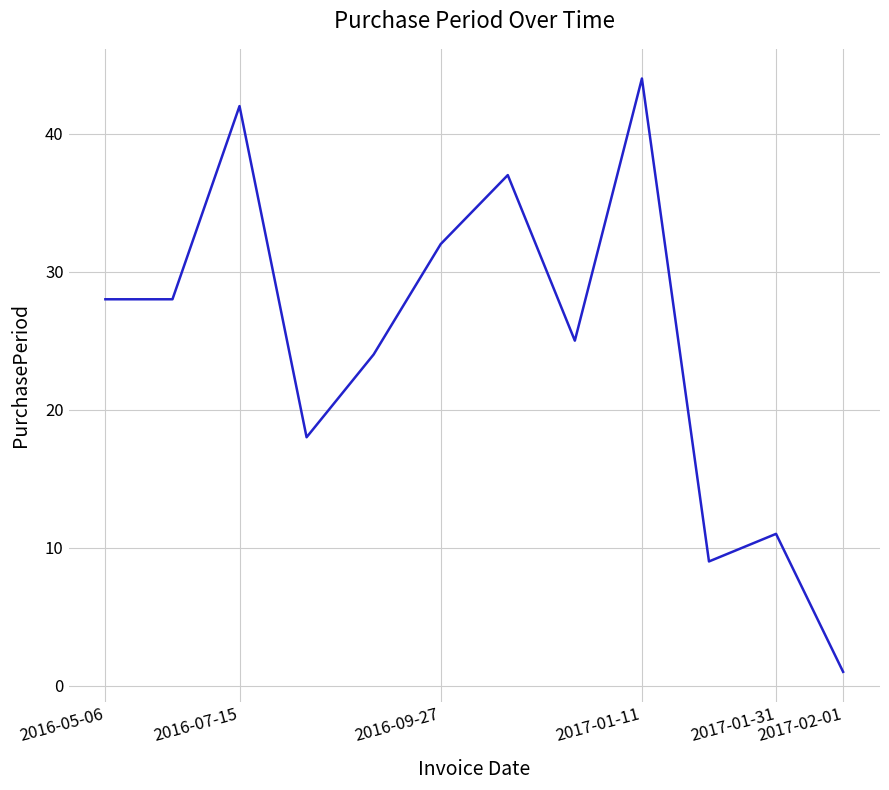

What is the difference between the maximum and minimum values?

43